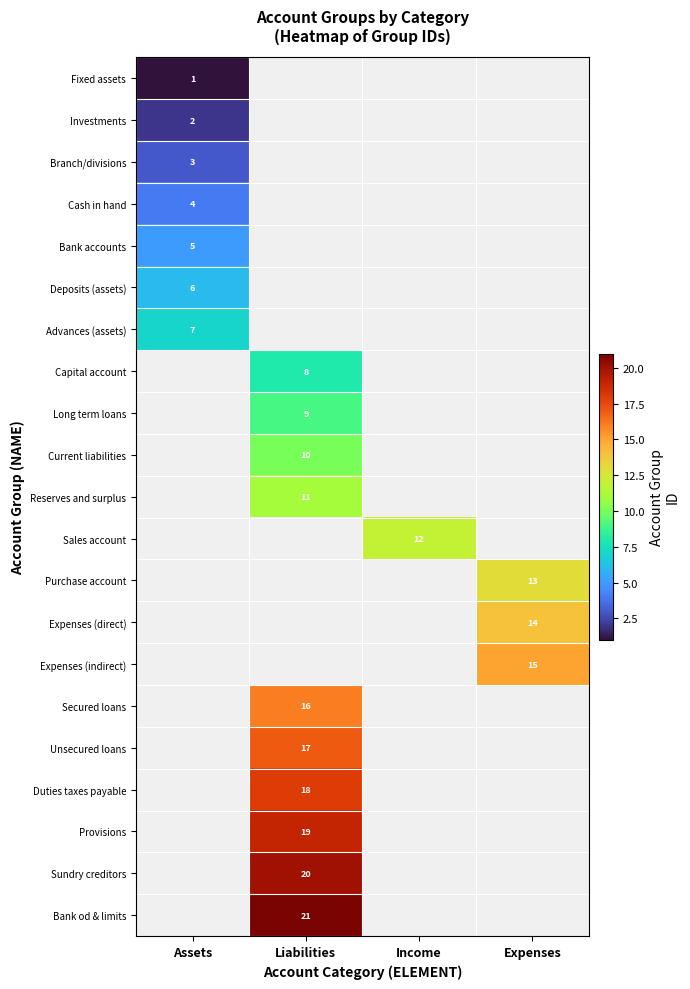

How many distinct data groups are displayed?

21